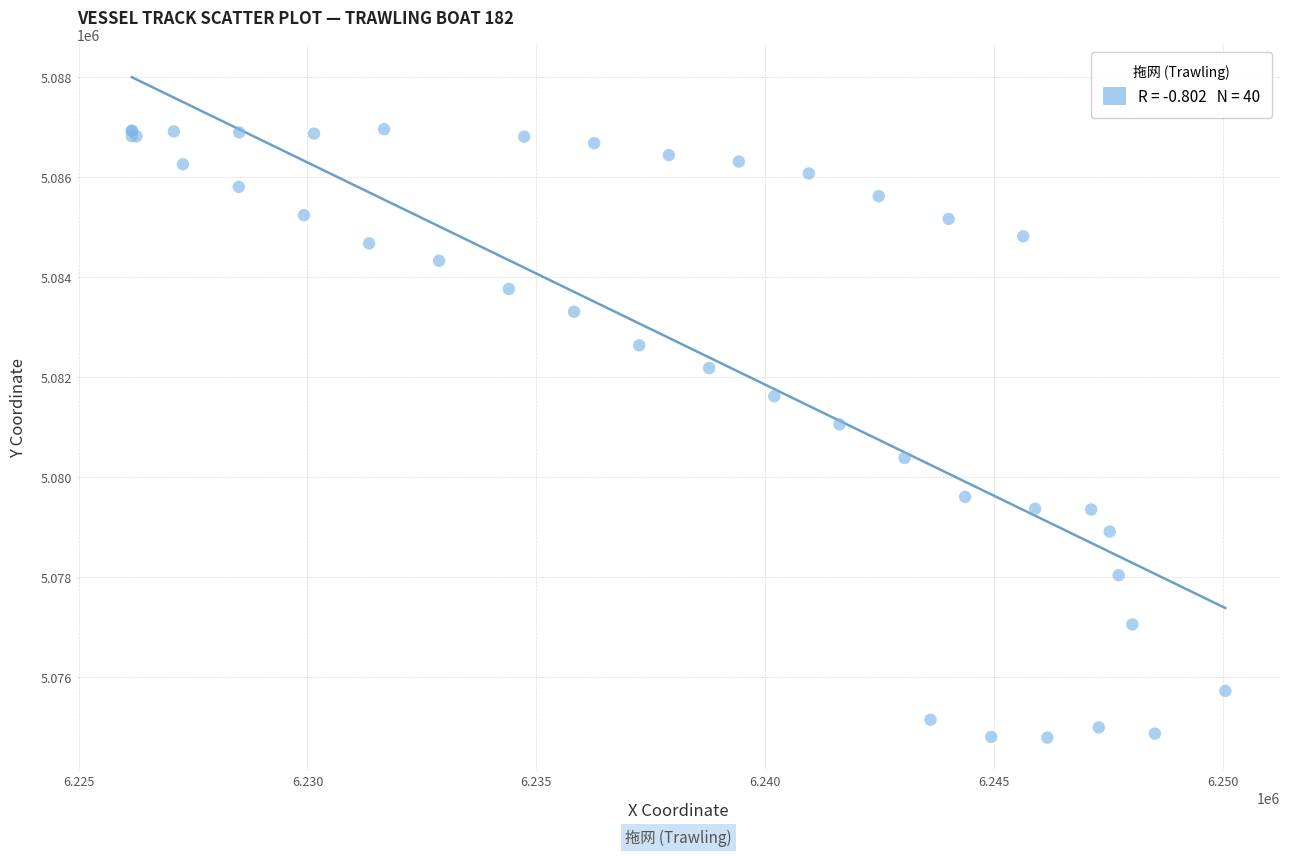

What Y value in the scatter plot is closest to 5080878?

5081058.0